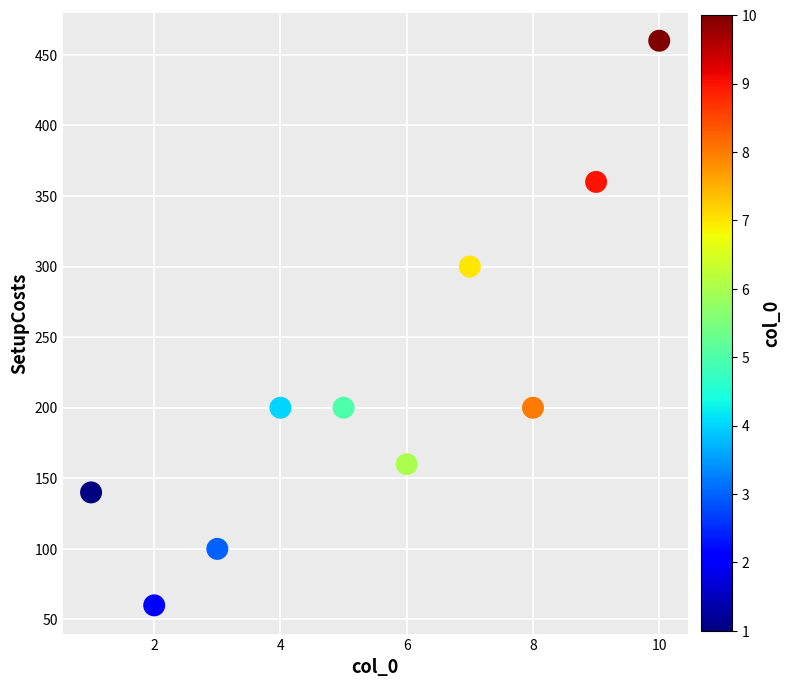

What is the range of X values (max minus min)?

9